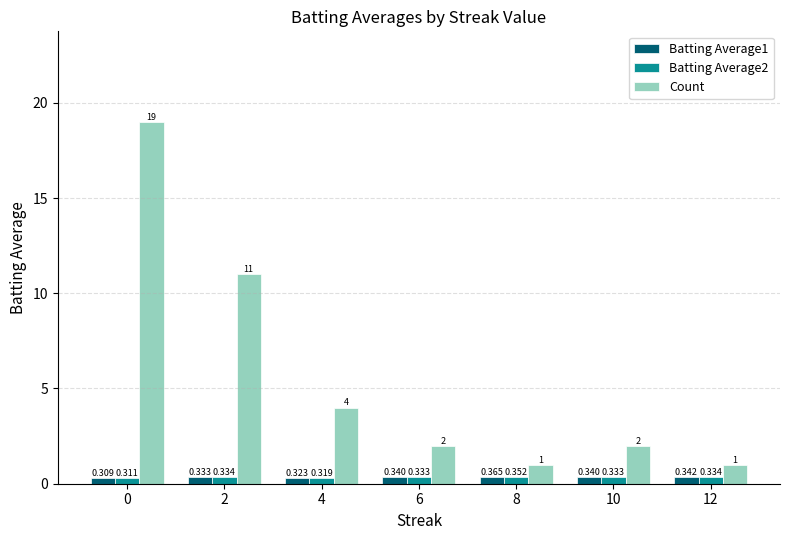

Which series changed the most between 0 and 8?

Count